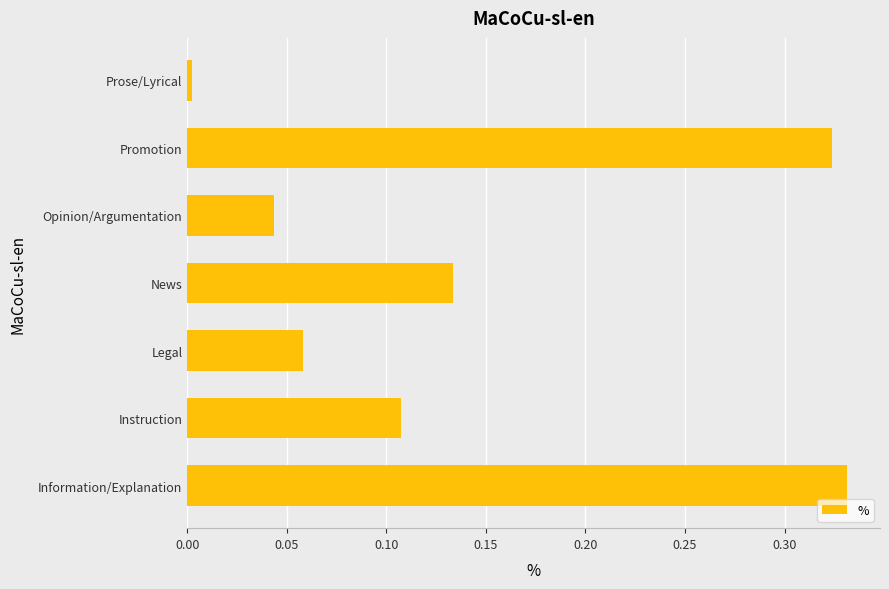

Where is the data nearest to the value 0?

Prose/Lyrical